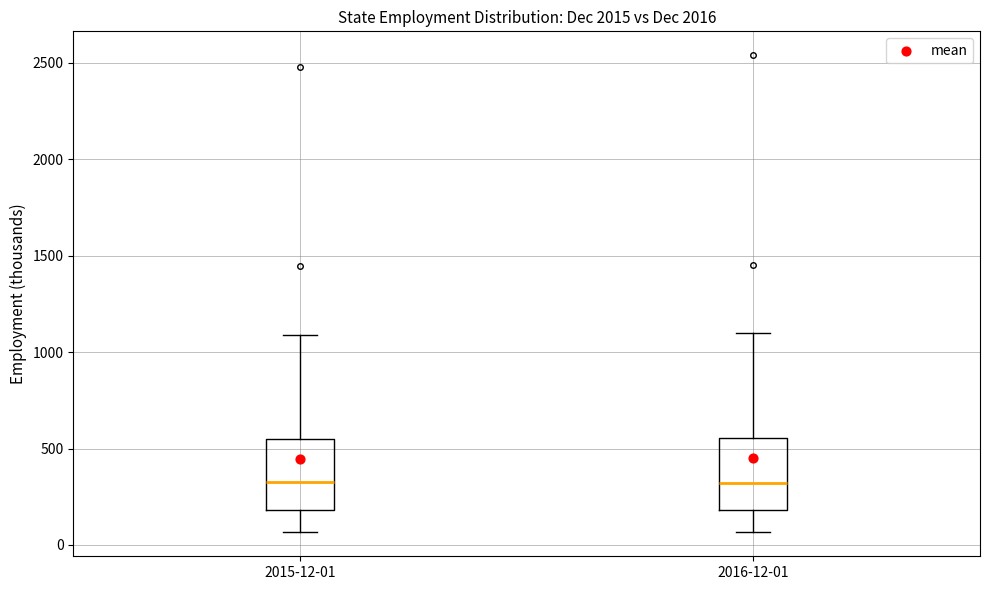

Reading left to right, transcribe this box plot: for each box, give where its median line is, the range the box spans, and where its two whiskers end, as read against the y-axis. The values are not printed on the chart, so give them approximately, as read against the axis.

2015-12-01: median 350, box 200 to 550, whiskers 50 to 1100
2016-12-01: median 300, box 200 to 550, whiskers 50 to 1100